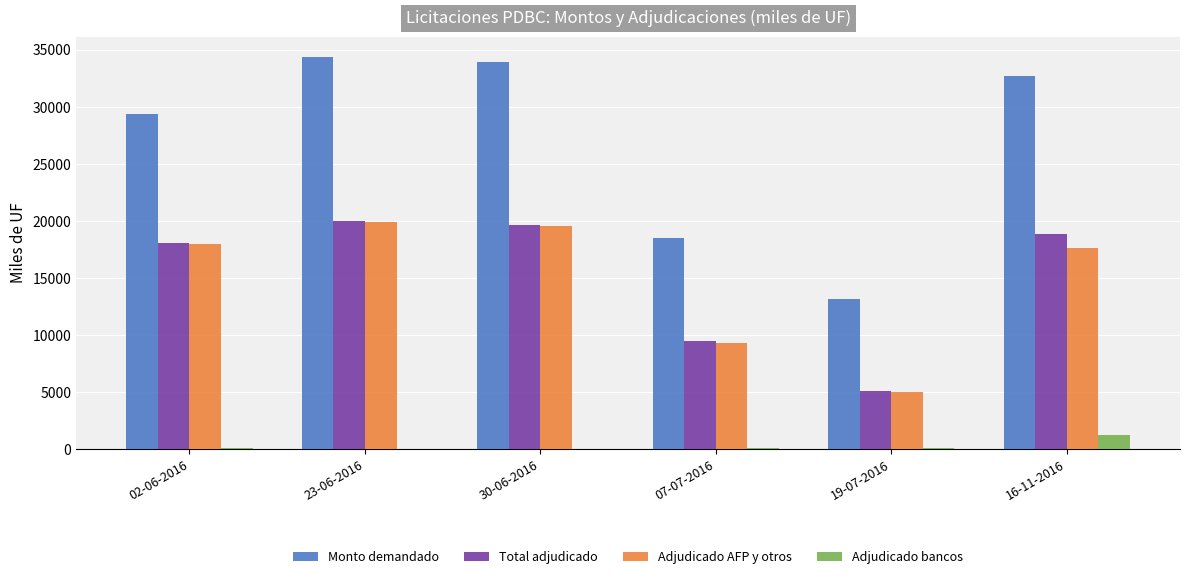

How many categories are shown in the chart?

6